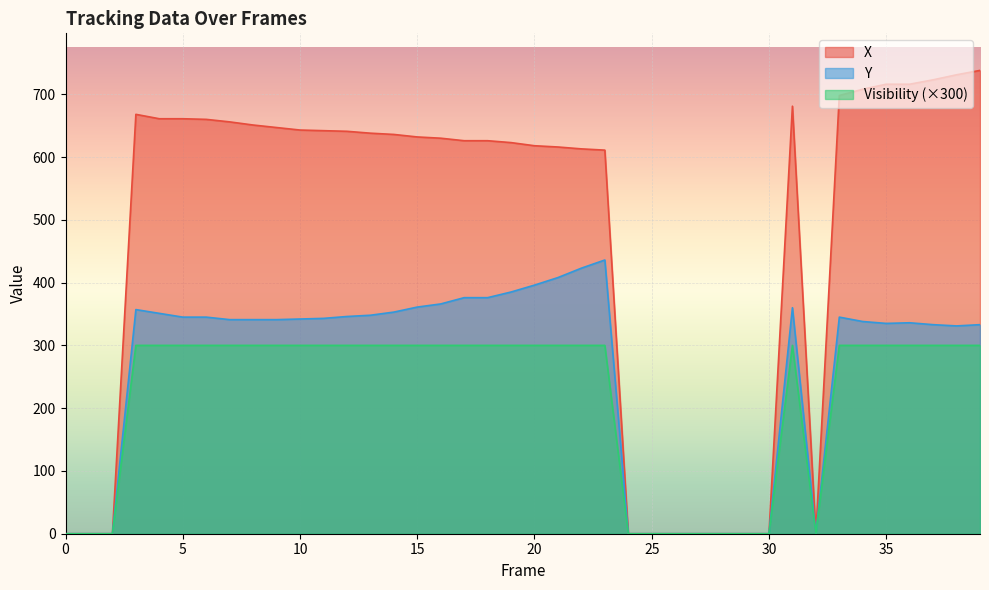

Reading left to right, extract all data points from this chart.

X: 0=0	1=0	2=0	3=668	4=661	5=661	6=660	7=656	8=651	9=647	10=643	11=642	12=641	13=638	14=636	15=632	16=630	17=626	18=626	19=623	20=618	21=616	22=613	23=611	24=0	25=0	26=0	27=0	28=0	29=0	30=0	31=681	32=0	33=698	34=708	35=716	36=716	37=723	38=731	39=738
Y: 0=0	1=0	2=0	3=357	4=351	5=345	6=345	7=341	8=341	9=341	10=342	11=343	12=346	13=348	14=353	15=361	16=366	17=376	18=376	19=385	20=396	21=408	22=423	23=436	24=0	25=0	26=0	27=0	28=0	29=0	30=0	31=360	32=0	33=345	34=338	35=335	36=336	37=333	38=331	39=333
Visibility: 0=0	1=0	2=0	3=300	4=300	5=300	6=300	7=300	8=300	9=300	10=300	11=300	12=300	13=300	14=300	15=300	16=300	17=300	18=300	19=300	20=300	21=300	22=300	23=300	24=0	25=0	26=0	27=0	28=0	29=0	30=0	31=300	32=0	33=300	34=300	35=300	36=300	37=300	38=300	39=300